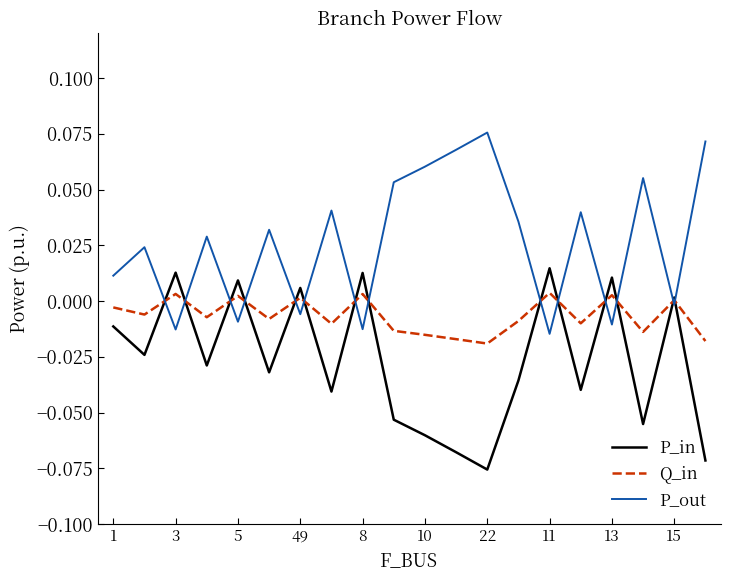

True or false: P_out and P_in cross at least once.

True